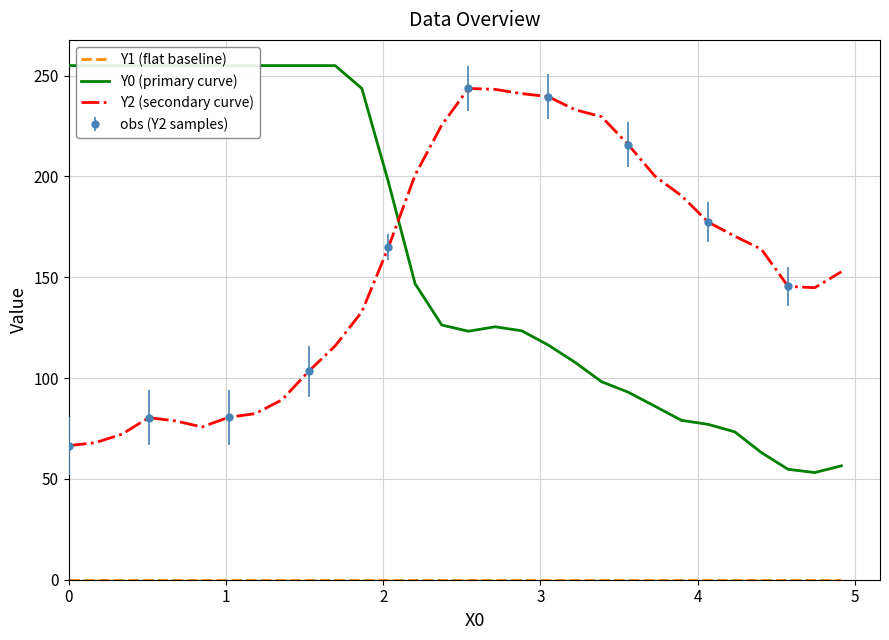

What is the difference between the second highest and second lowest values in the Y2 (secondary curve) series?

175.2